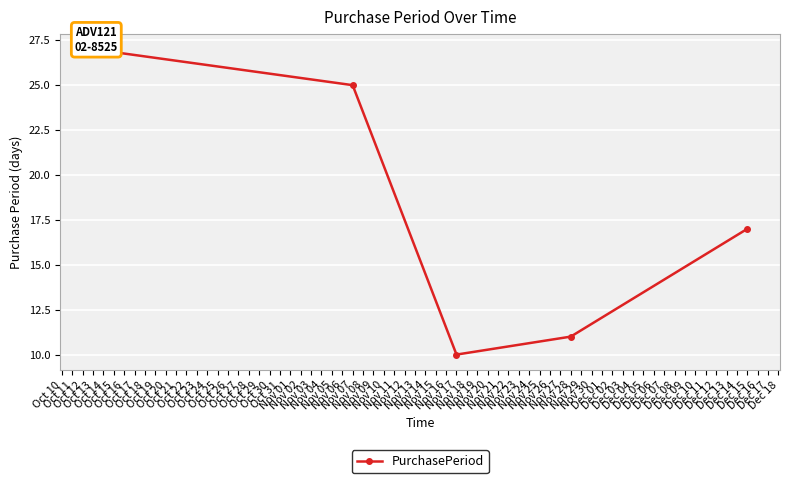

What is the sum of all values?

90